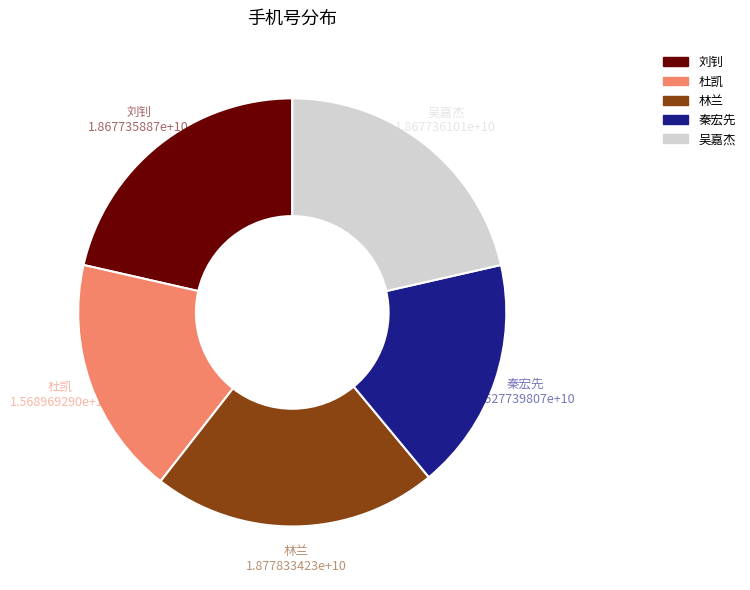

How many slices are in this pie chart?

5